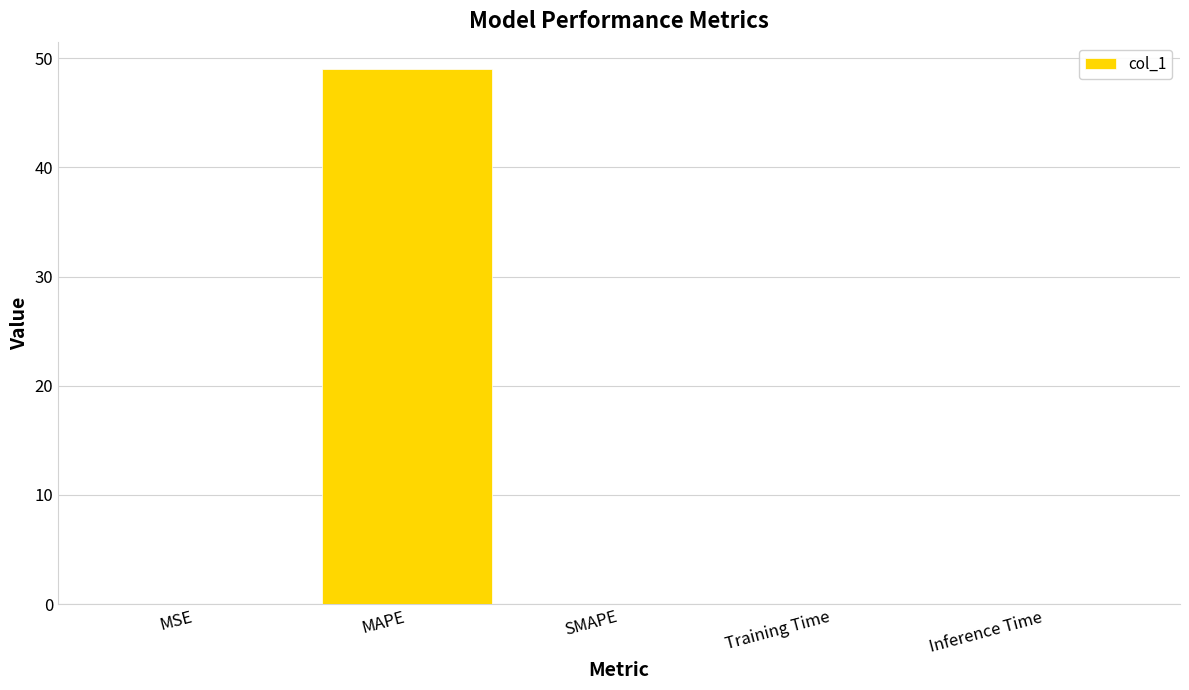

The chart shows a value of 49.0 at MAPE. True or false?

True